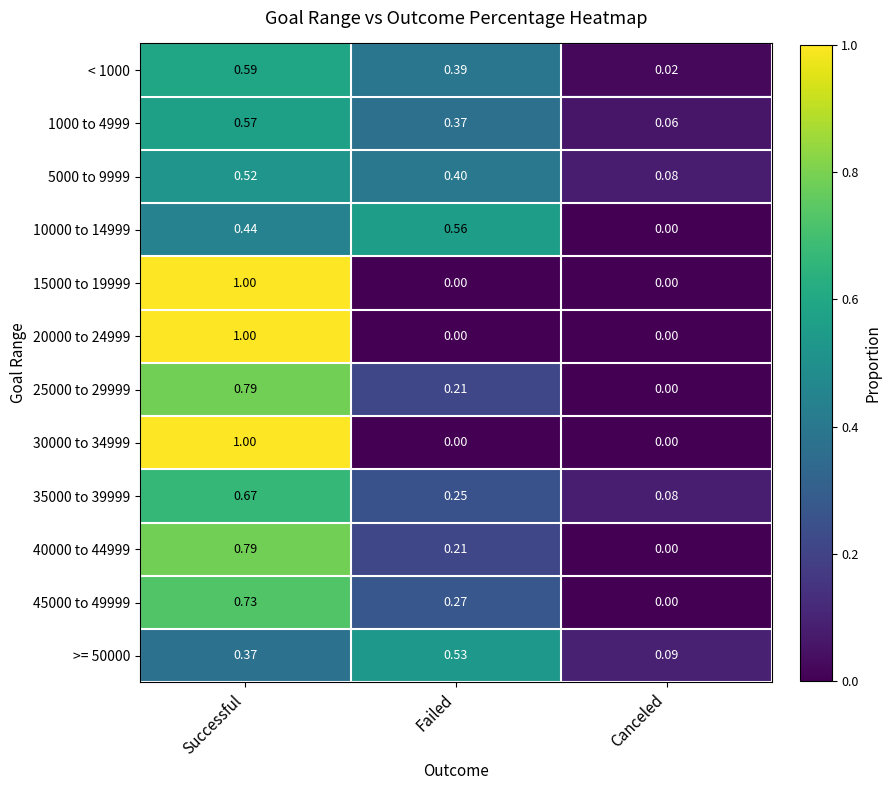

What is the total value across all series at Successful?

8.5